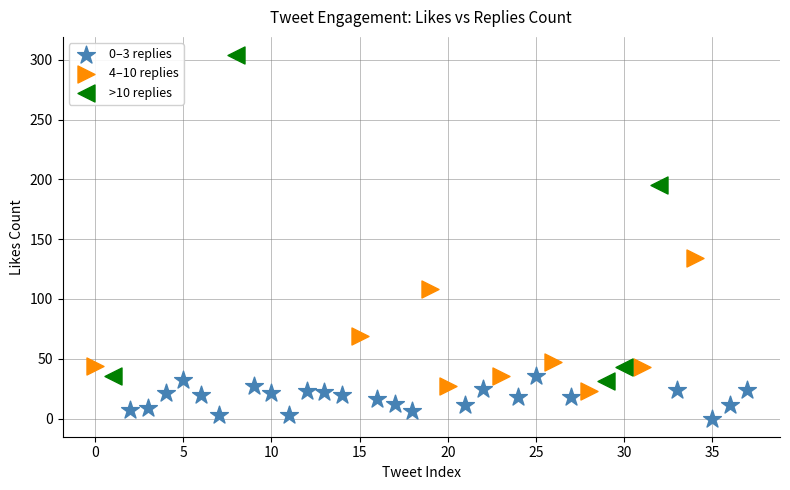

Which series contains the lowest Y value?

0–3 replies